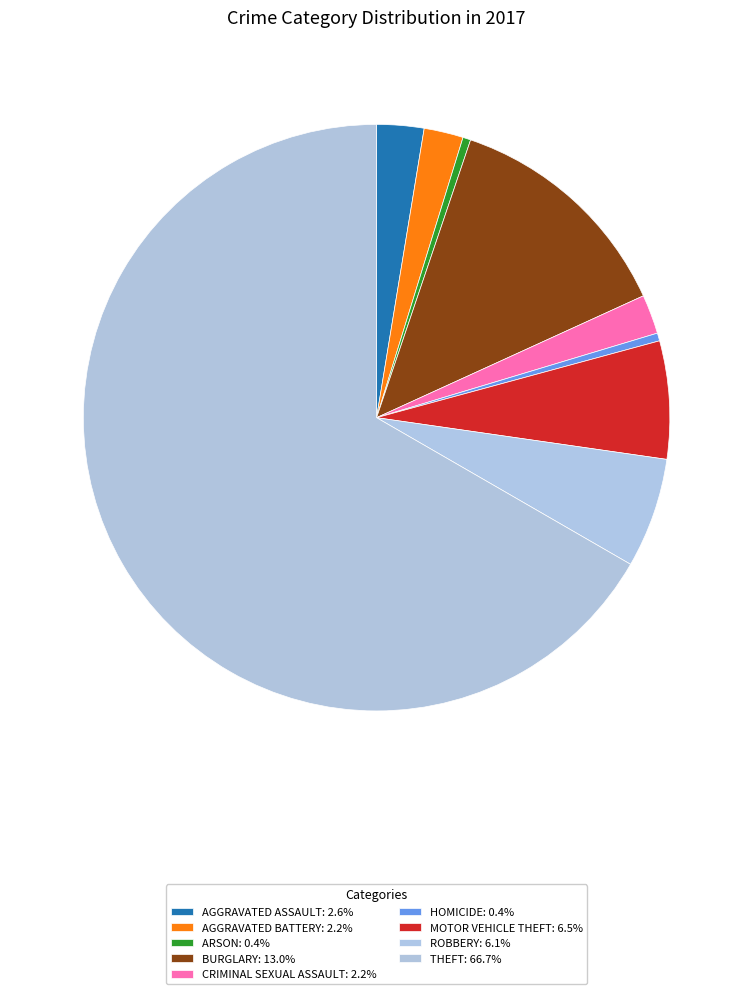

What is the largest slice in the pie chart?

Theft